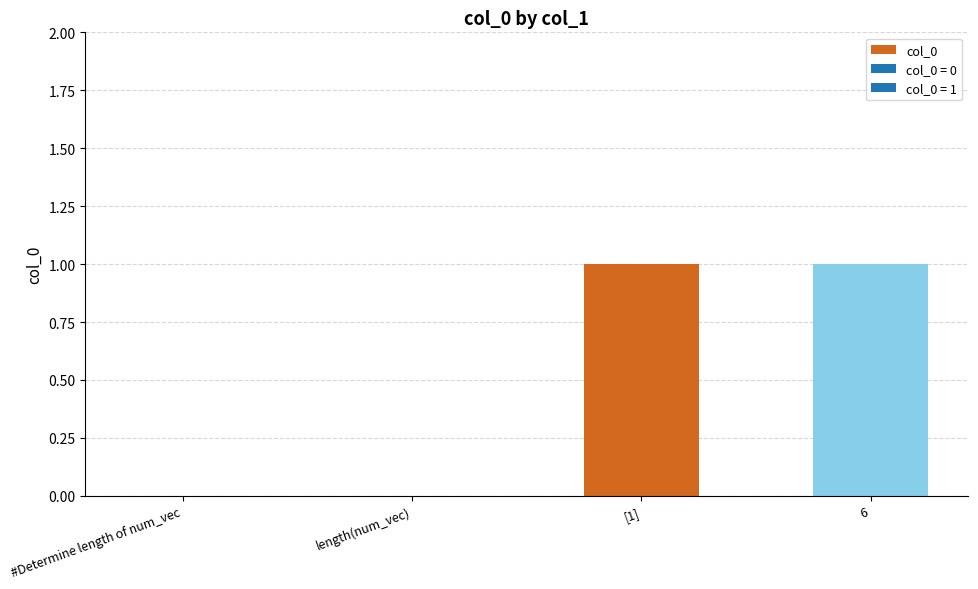

The chart shows a value of 1 at [1]. True or false?

True